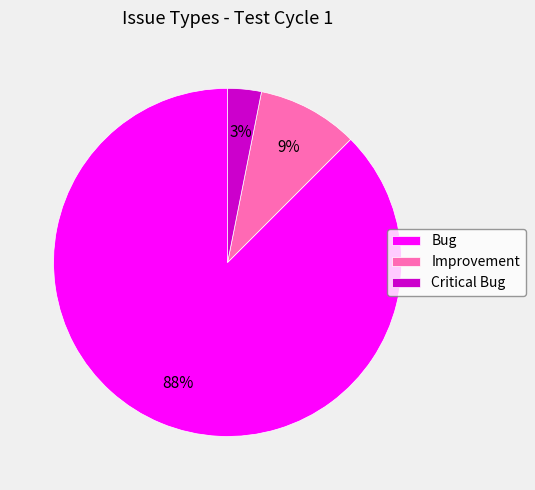

Approximately how many times larger is the value at Improvement compared to Critical Bug?

3.0